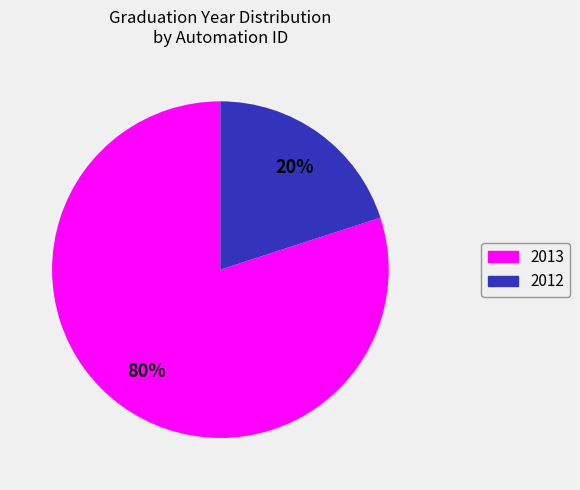

To the nearest percent, what is the average slice percentage?

50%